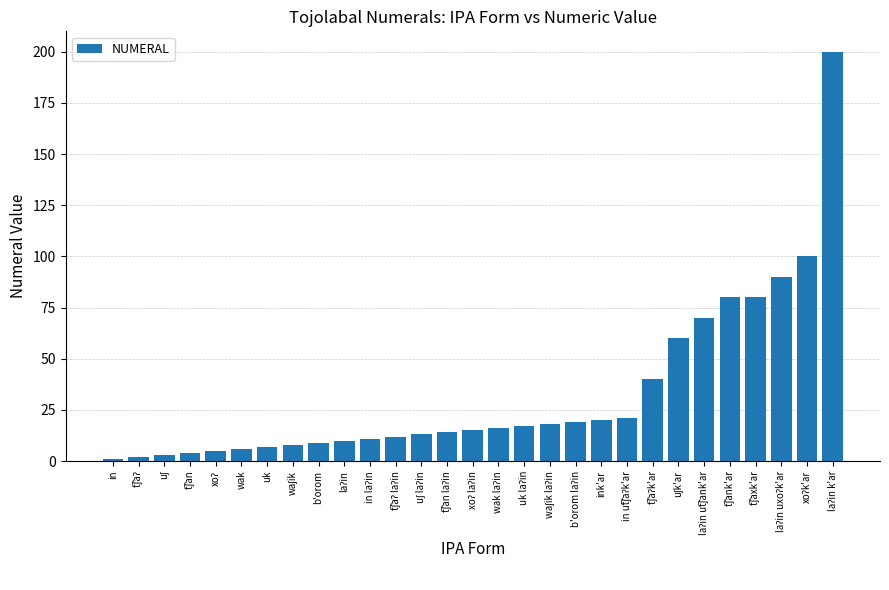

What is the difference between the second highest and second lowest values?

98